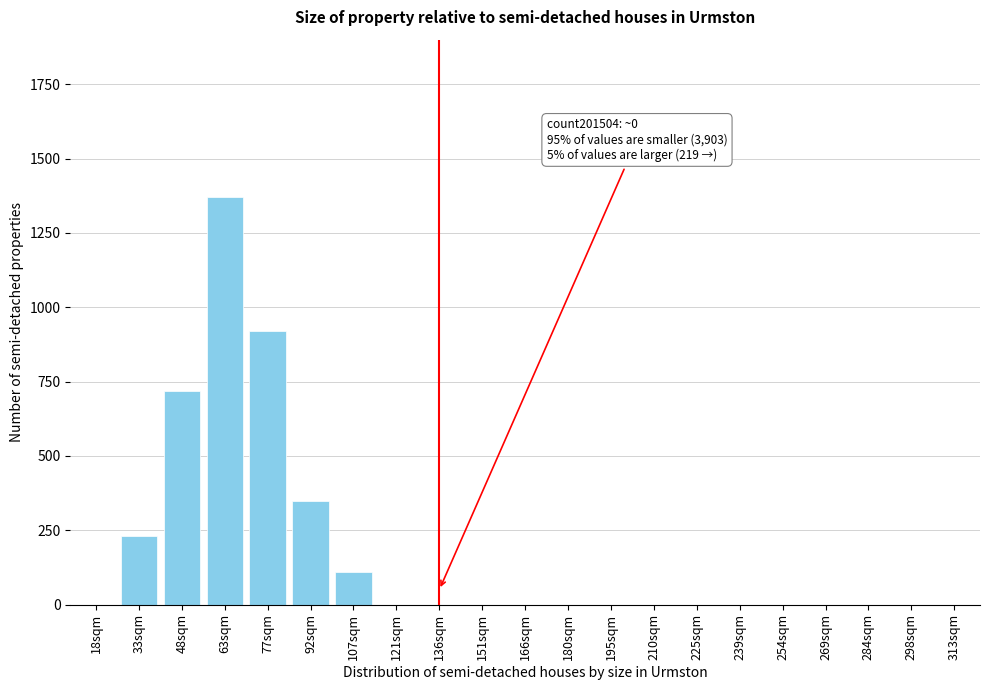

Reading left to right, what are all the values shown in this chart?

18sqm=0	33sqm=230	48sqm=720	63sqm=1370	77sqm=920	92sqm=350	107sqm=110	121sqm=0	136sqm=0	151sqm=0	166sqm=0	180sqm=0	195sqm=0	210sqm=0	225sqm=0	239sqm=0	254sqm=0	269sqm=0	284sqm=0	298sqm=0	313sqm=0